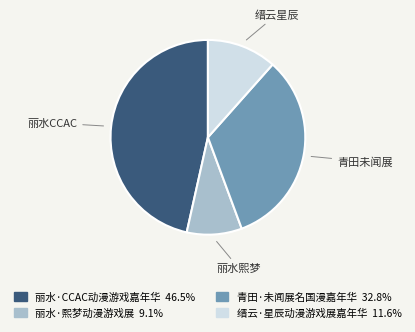

What is the ratio of the value at 缙云·星辰动漫游戏展嘉年华 to the value at 丽水·熙梦动漫游戏展?

1.3